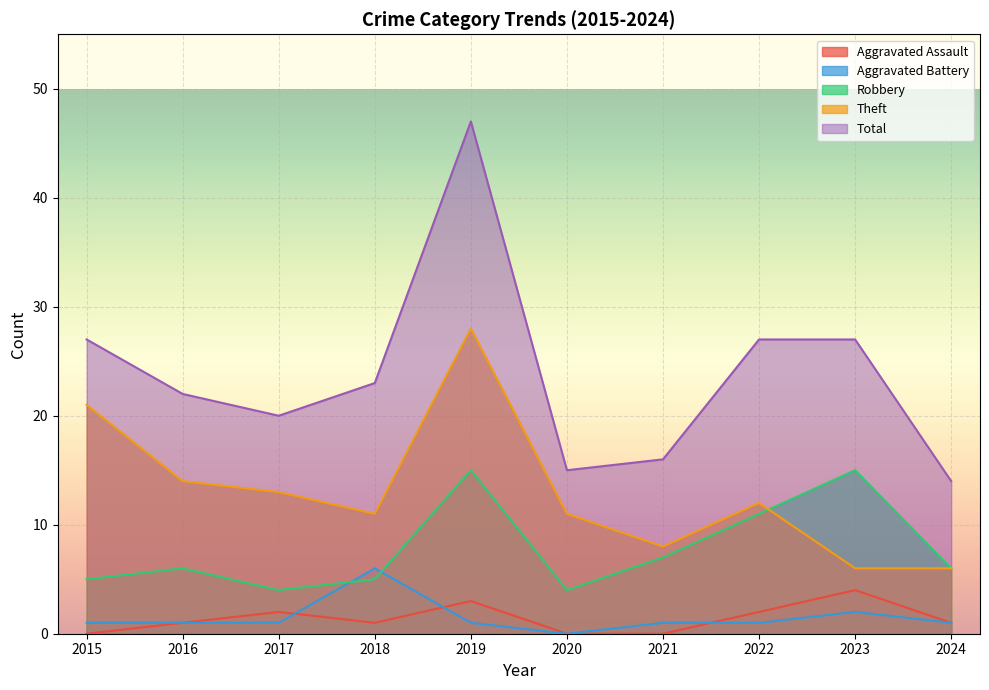

What is the sum of all Aggravated Battery values?

15